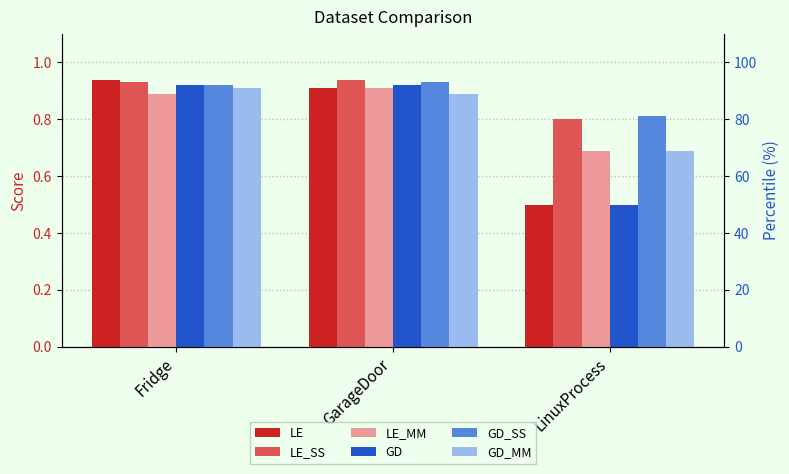

At which category is the sum across all series the highest?

Fridge